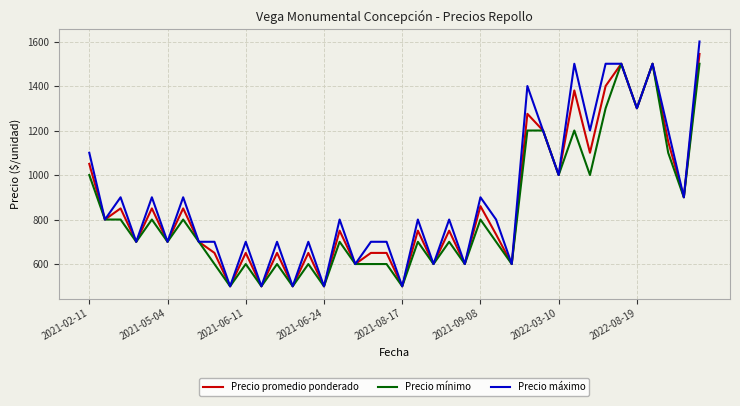

What is the maximum value shown in the chart?

1600